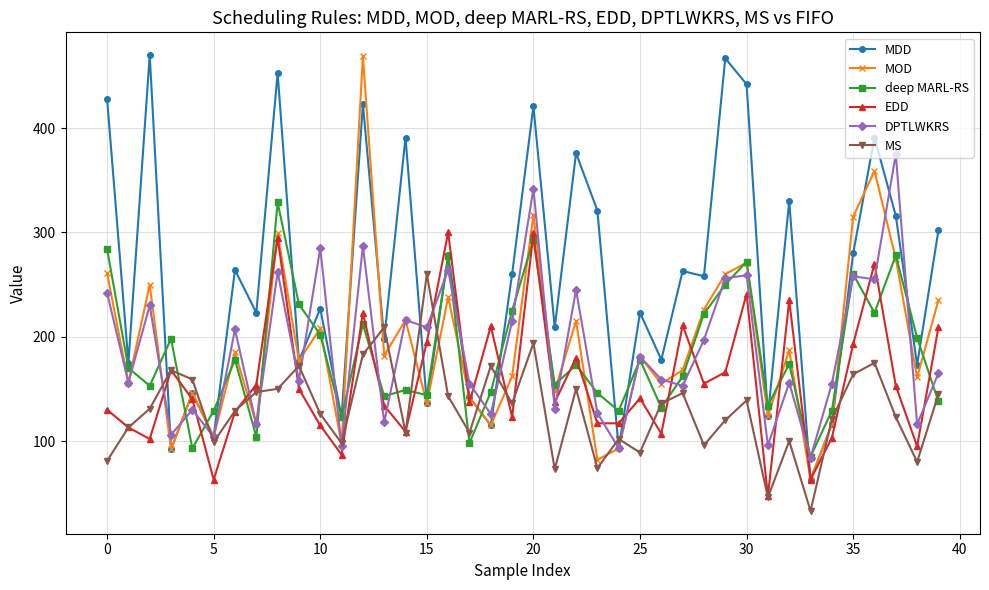

True or false: EDD has more than 0 points higher than both neighbors.

True